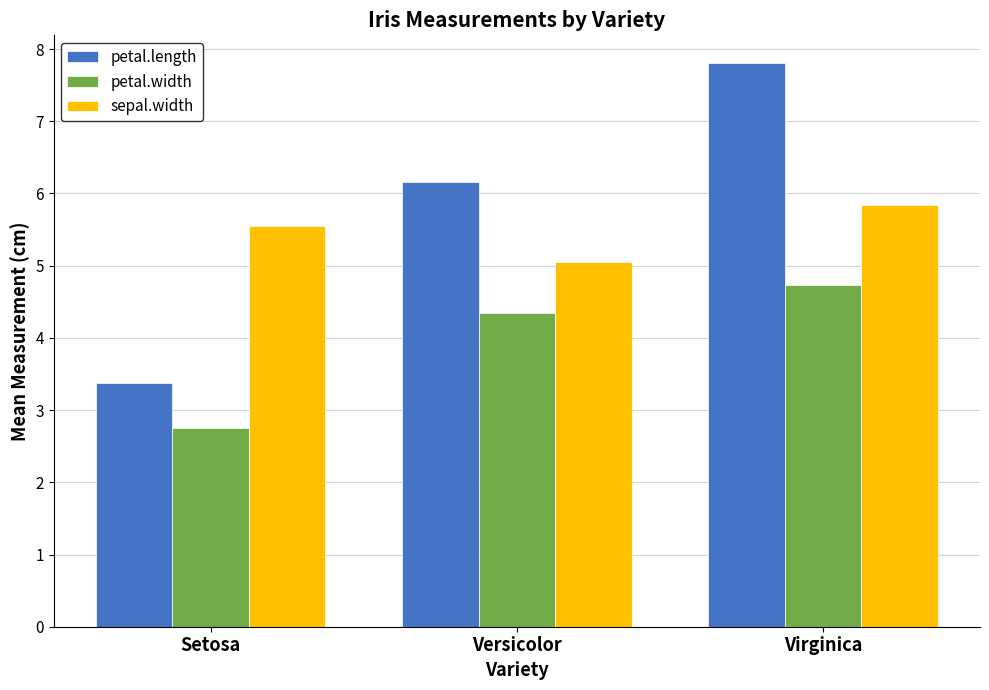

What are all the series names shown in the legend?

petal.length, petal.width, sepal.width